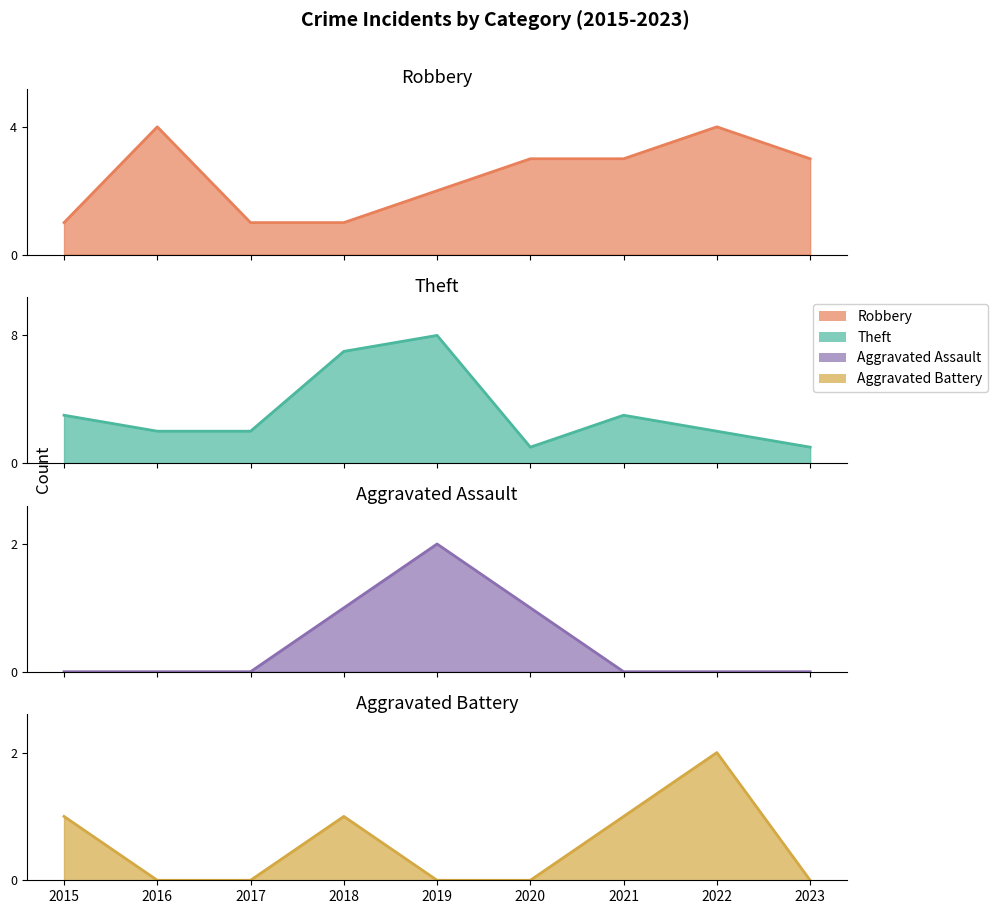

Between which two adjacent categories do Aggravated Assault and Aggravated Battery first intersect?

2020 and 2021